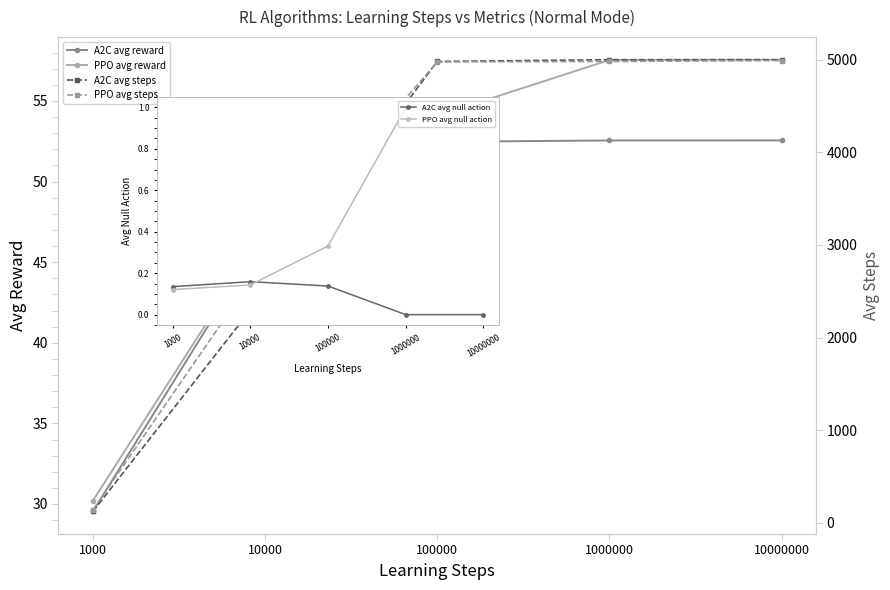

True or false: PPO avg reward and A2C avg null action intersect in this chart.

False